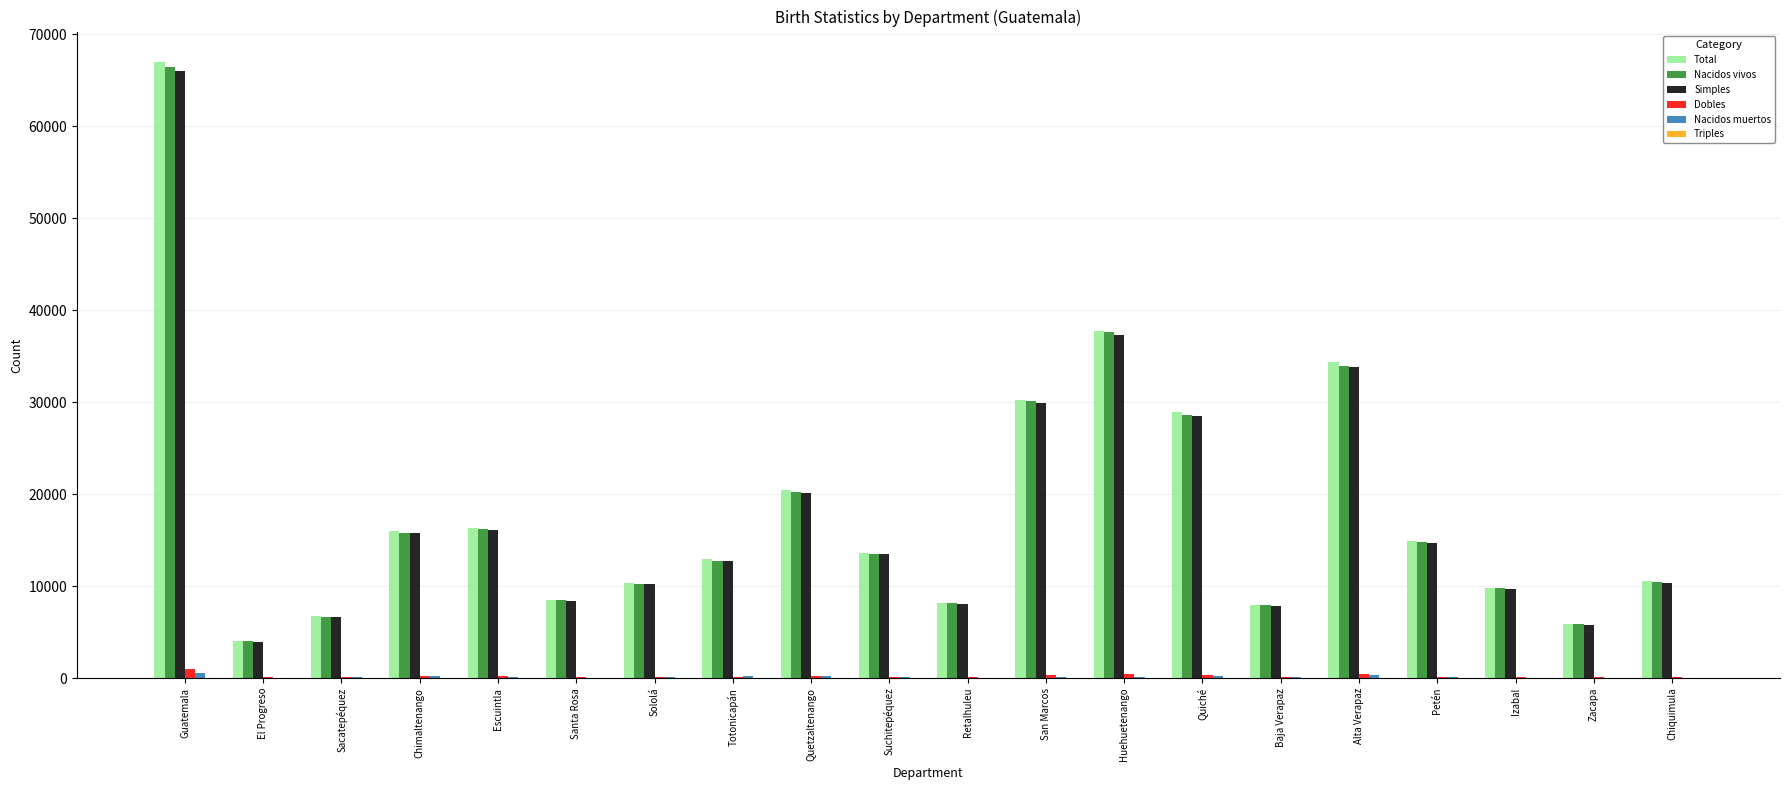

How many groups of bars are there?

20